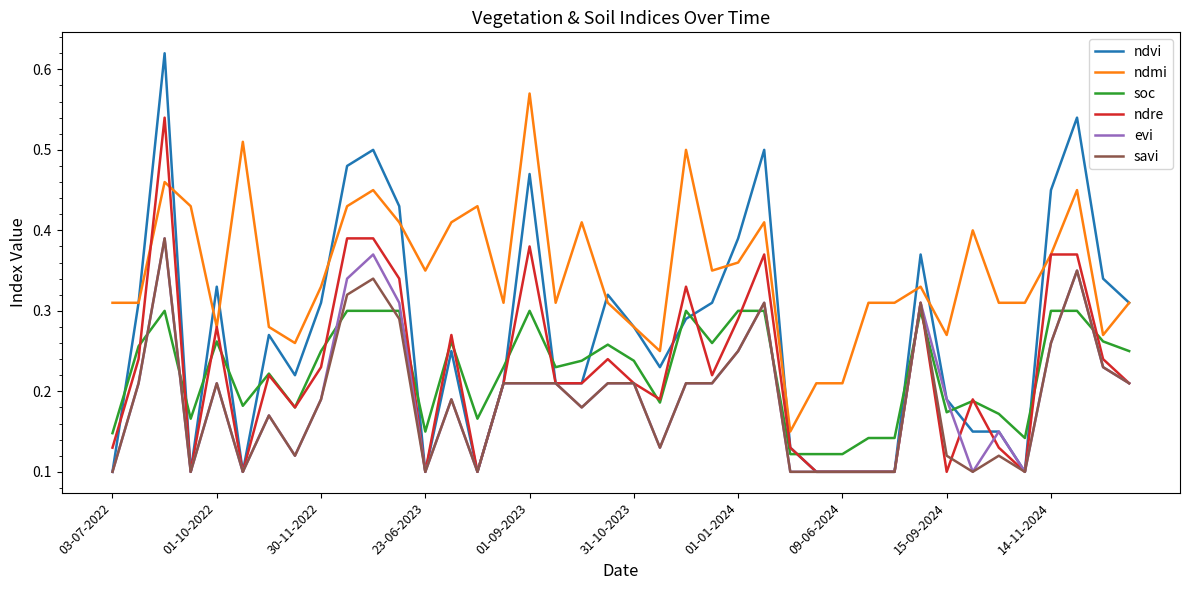

Which series has the widest spread of values?

ndvi